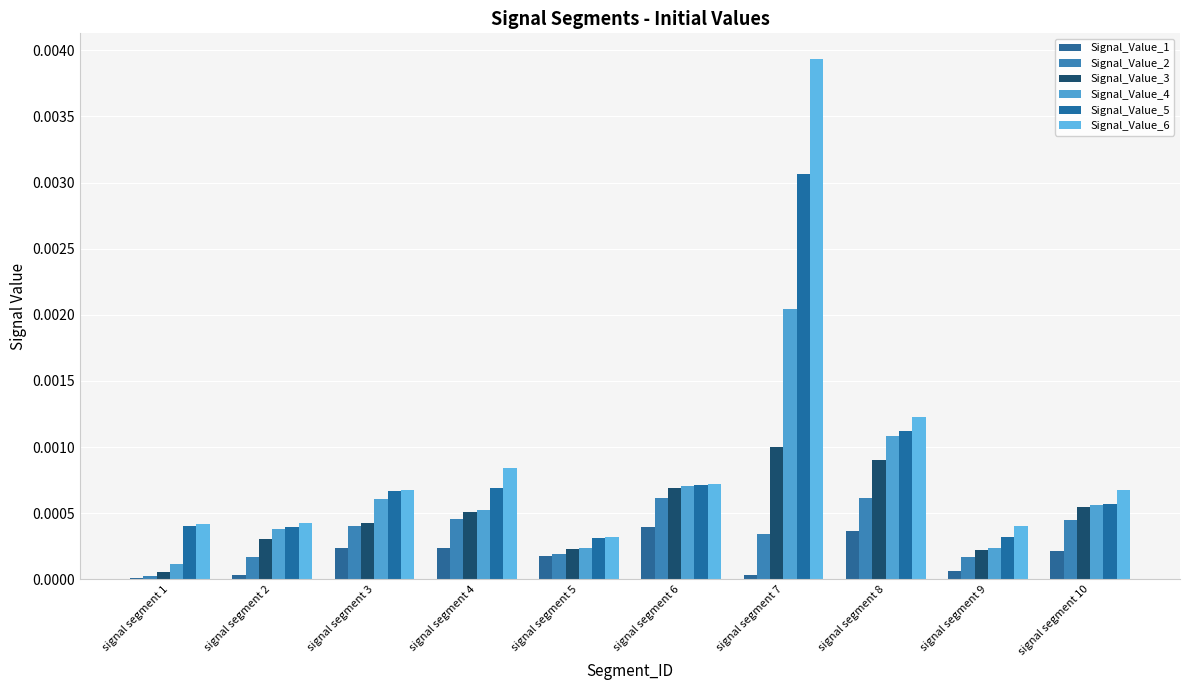

At which category is the sum across all series the highest?

signal segment 7